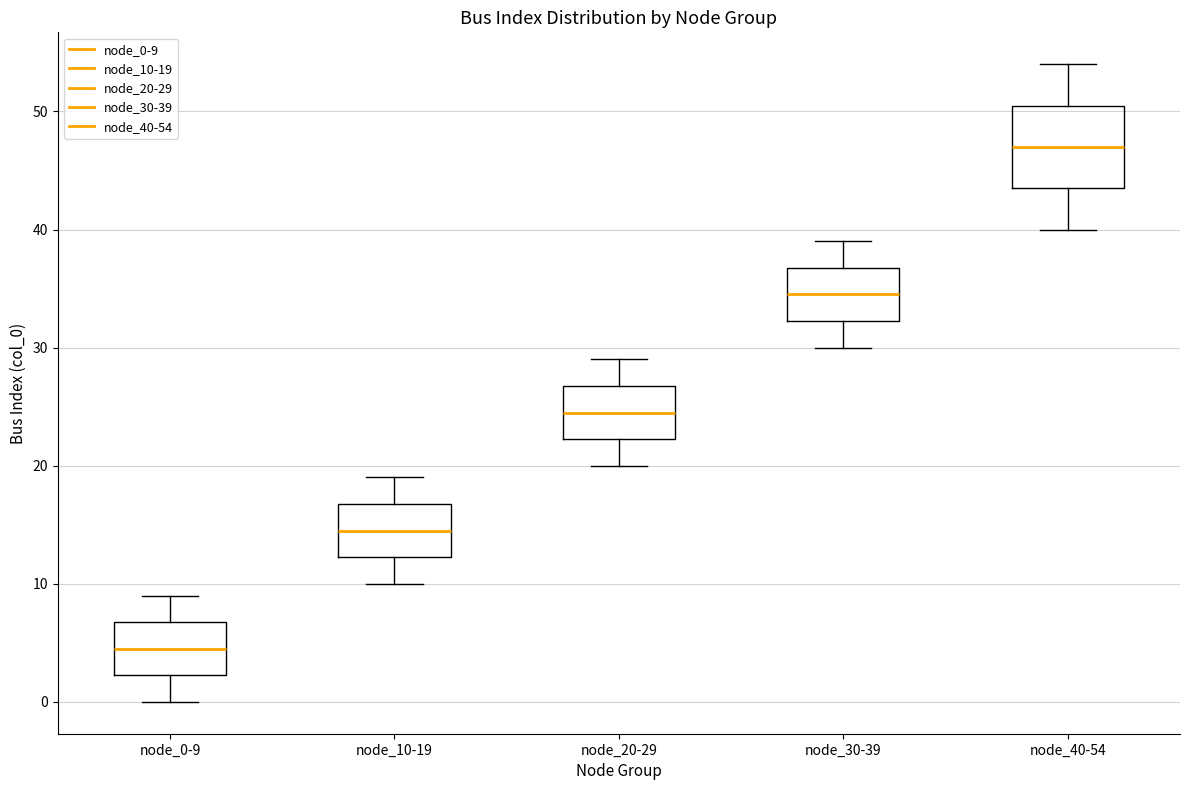

Which box is the tallest, from its lower edge to its upper edge?

node_40-54